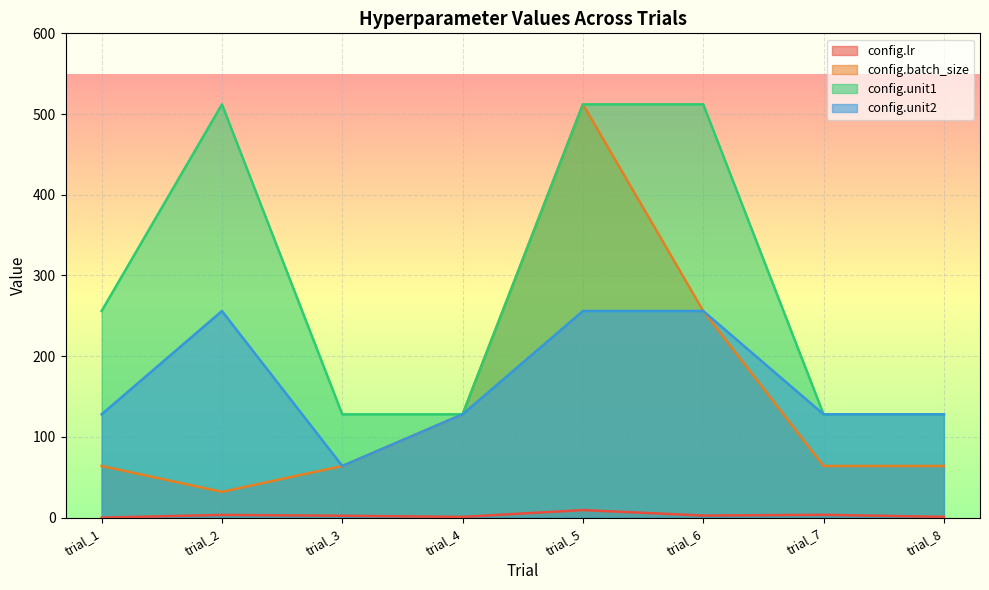

What is the sum of all config.lr values?

23.2